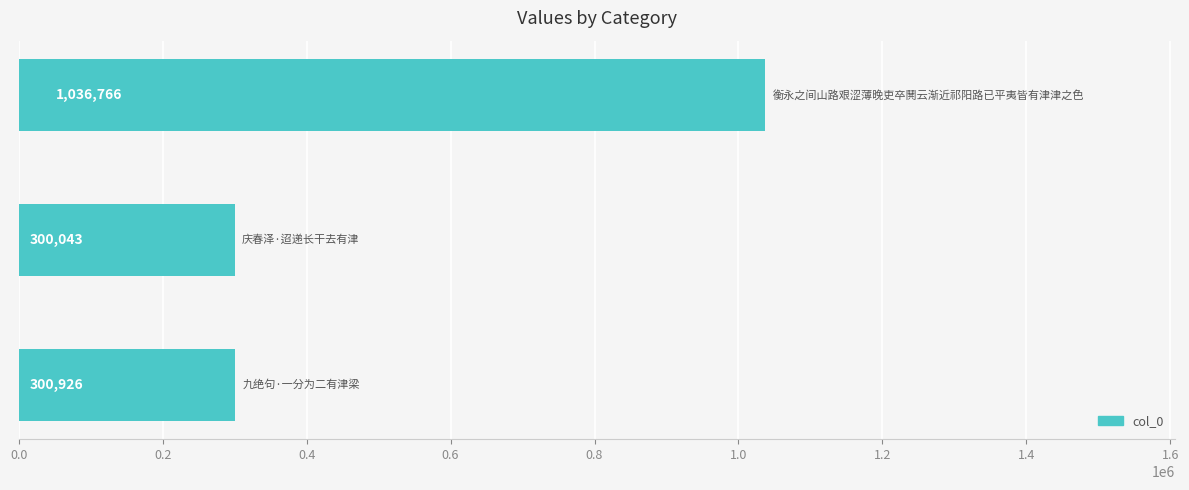

Reading top to bottom, list all the values displayed in this chart.

1036766	300043	300926